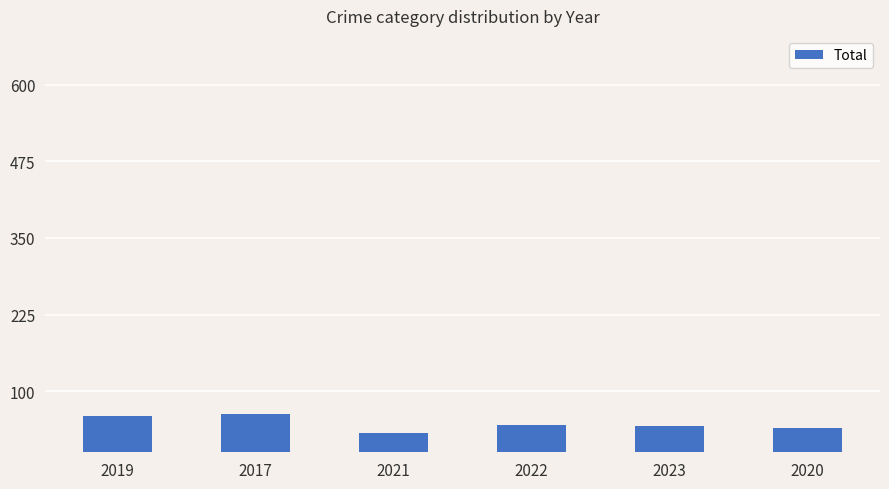

What is the maximum value shown in the chart?

62